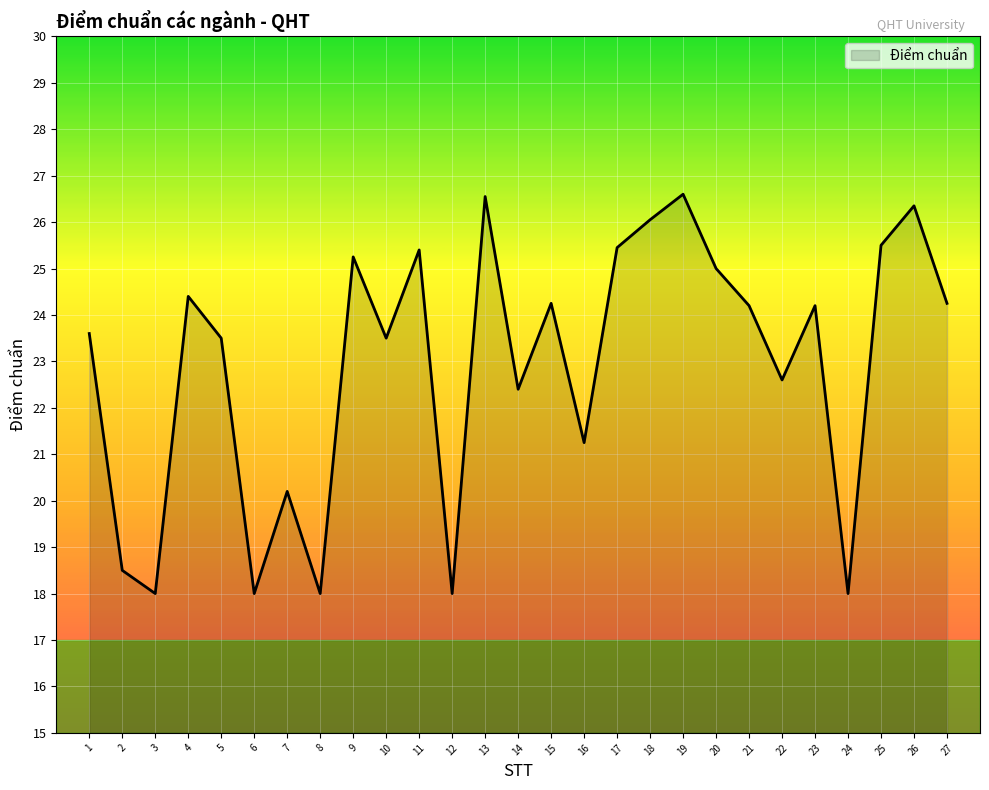

The chart shows a value of 7.2 at 1. True or false?

False